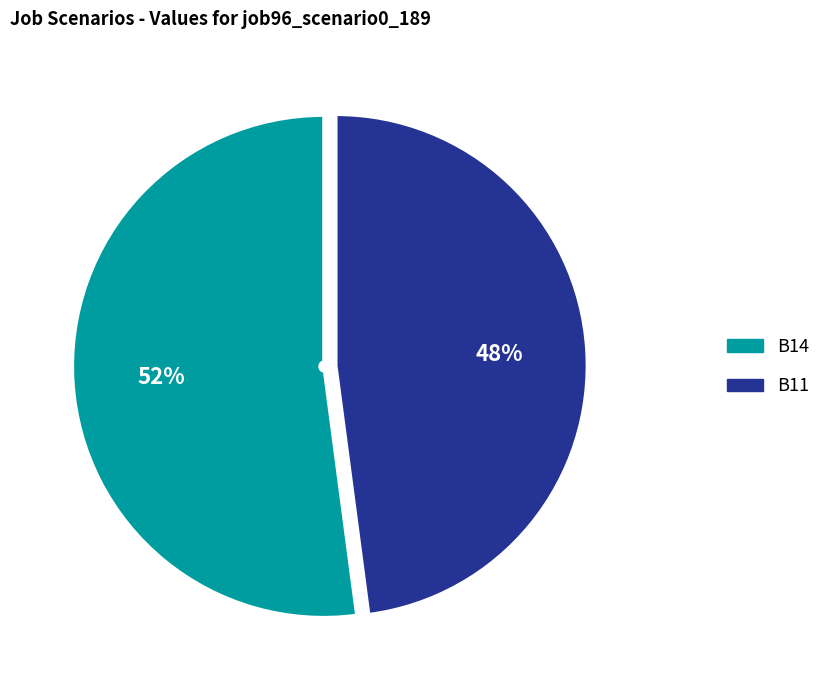

To the nearest percent, what is the average slice percentage?

50%